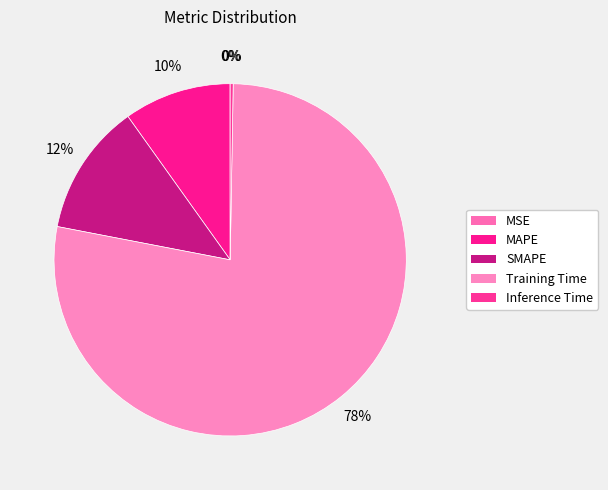

Is it true that Training Time is 88% of the pie?

False